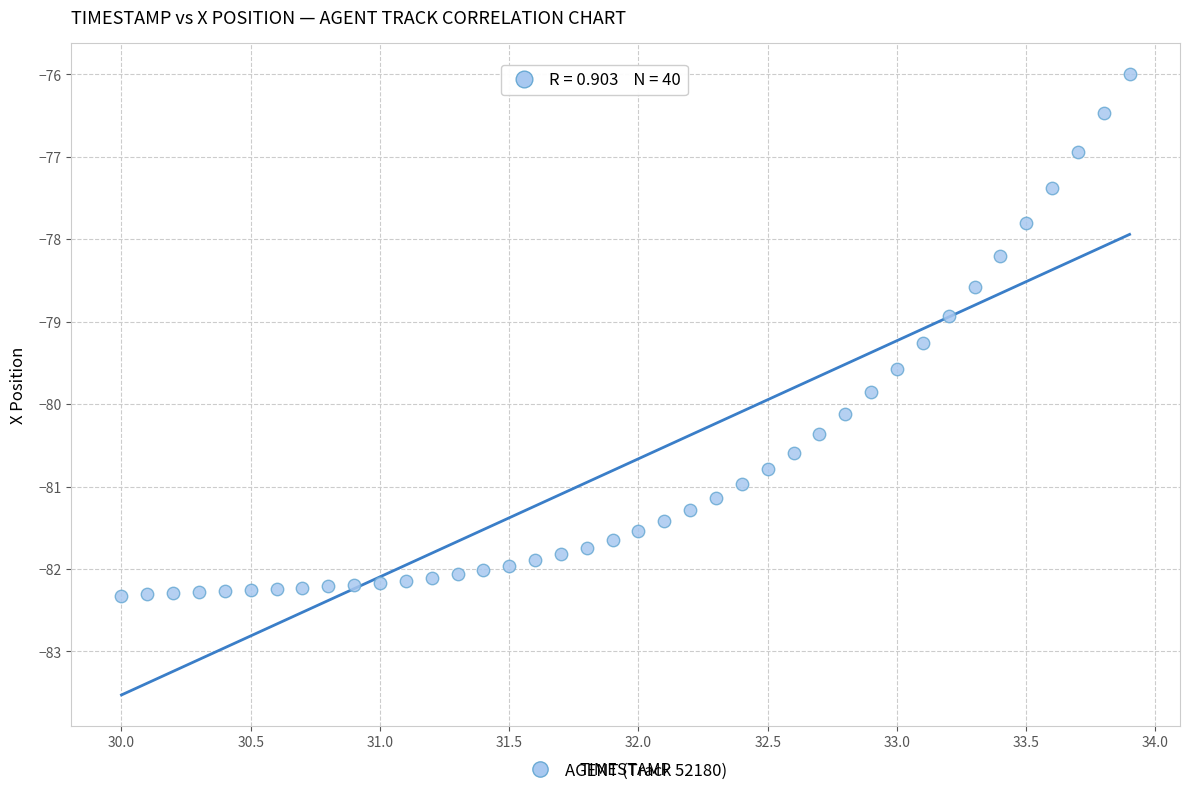

What is the range of Y values (max minus min)?

6.3